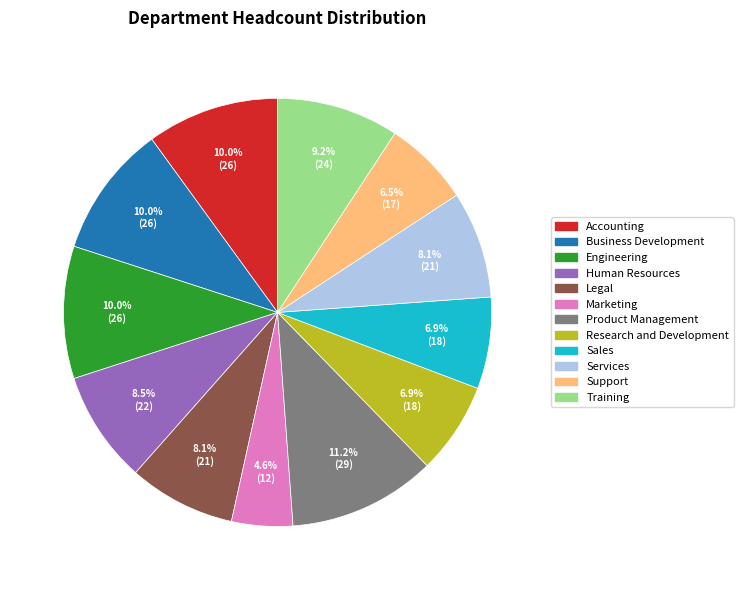

How many slices are in this pie chart?

12